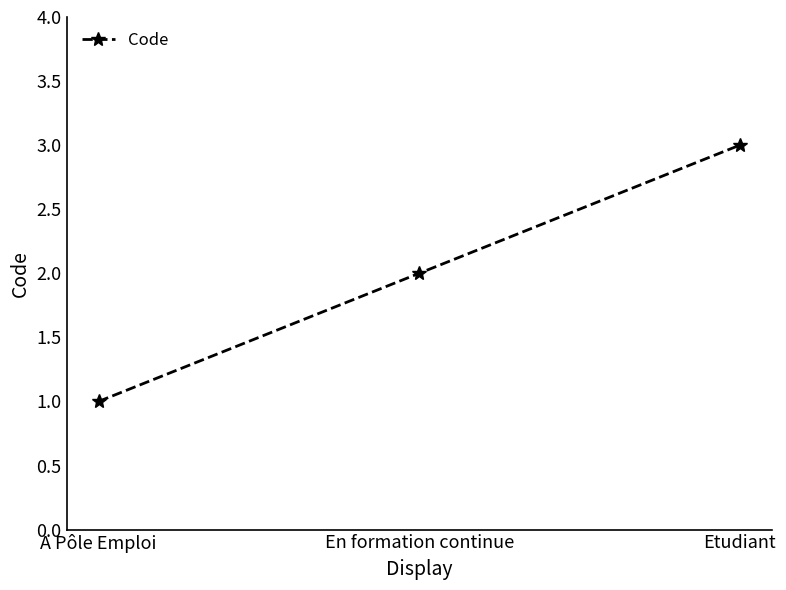

At which label is the value closest to 2?

En formation continue